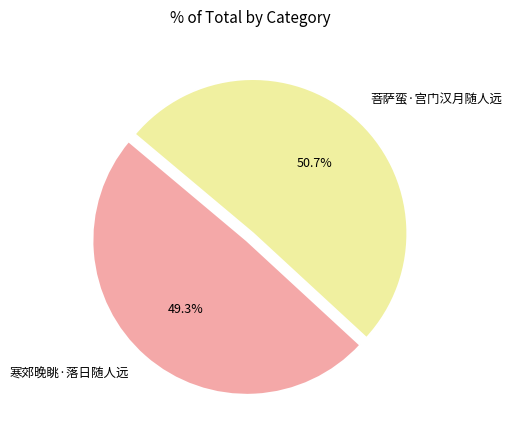

To the nearest percent, what is the difference between the 寒郊晚眺·落日随人远 and 菩萨蛮·宫门汉月随人远 slice percentages?

1%